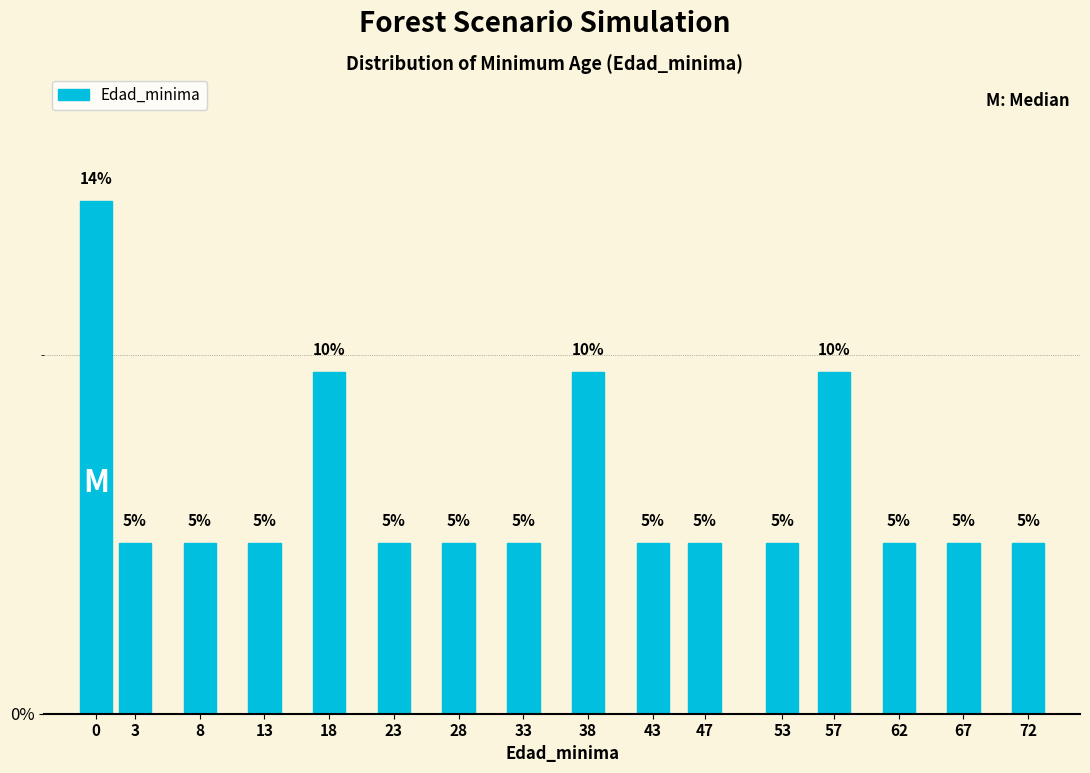

Does the chart contain any negative values?

No